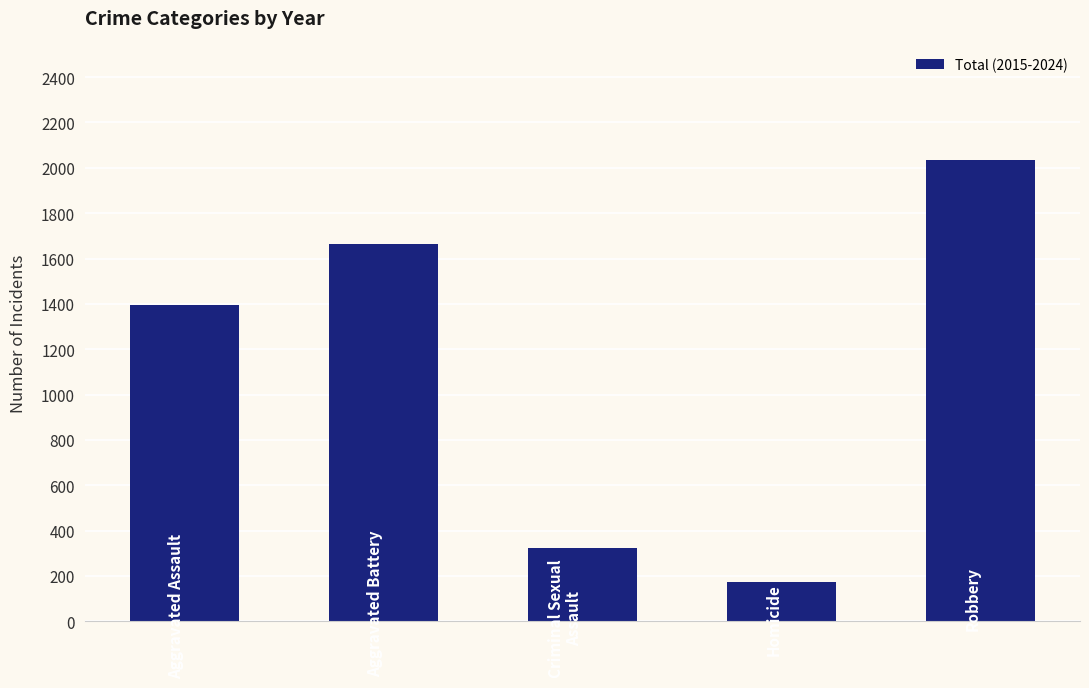

What is the value of the 4th bar from the left?

173